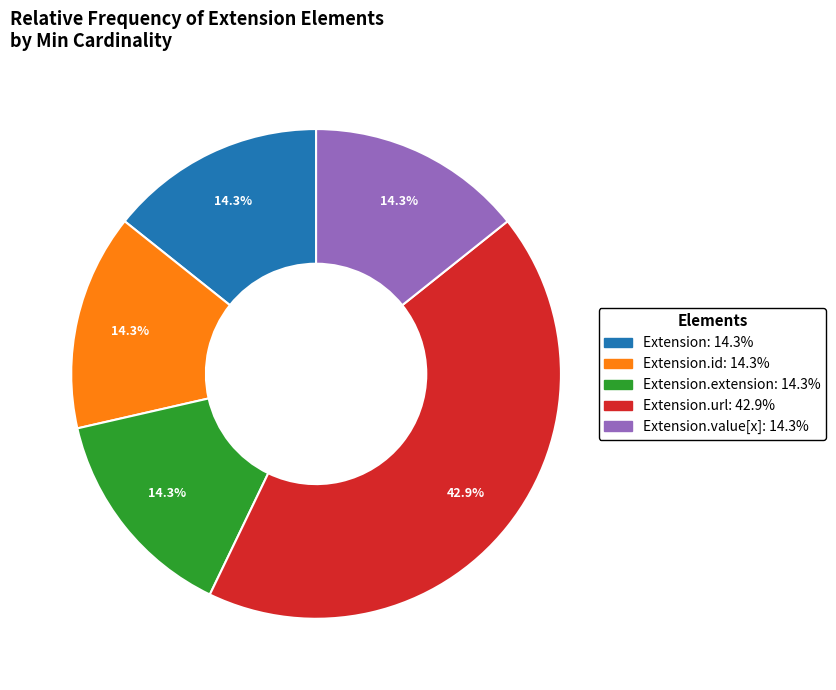

Does any single category account for the majority?

No